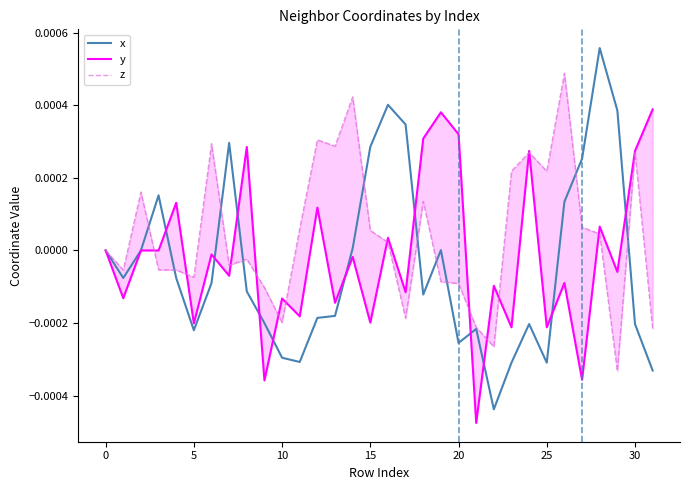

True or false: x and z intersect in this chart.

True